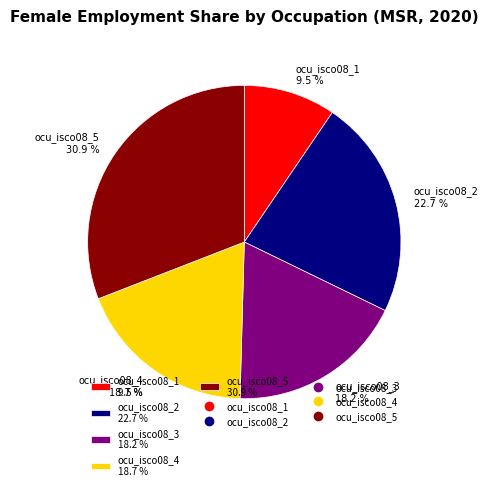

Does ocu_isco08_5 account for over 50% of the chart?

No